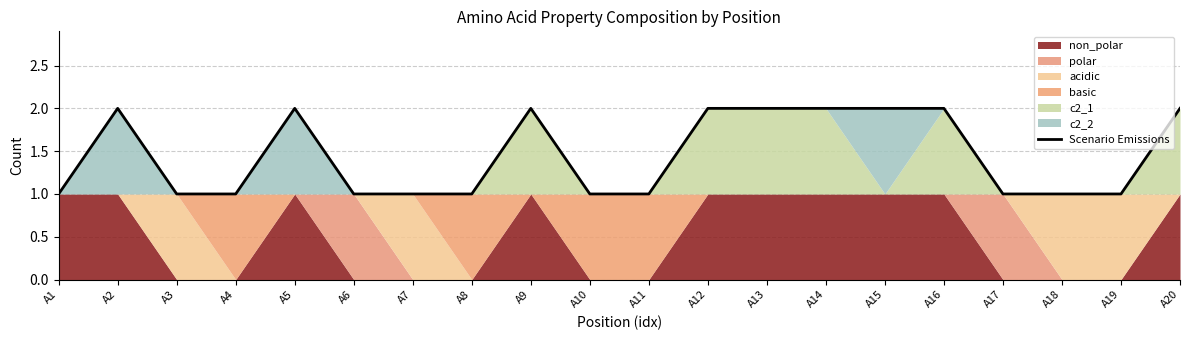

List the labels in order of value, largest first.

A2, A5, A9, A12, A13, A14, A15, A16, A20, A1, A3, A4, A6, A7, A8, A10, A11, A17, A18, A19